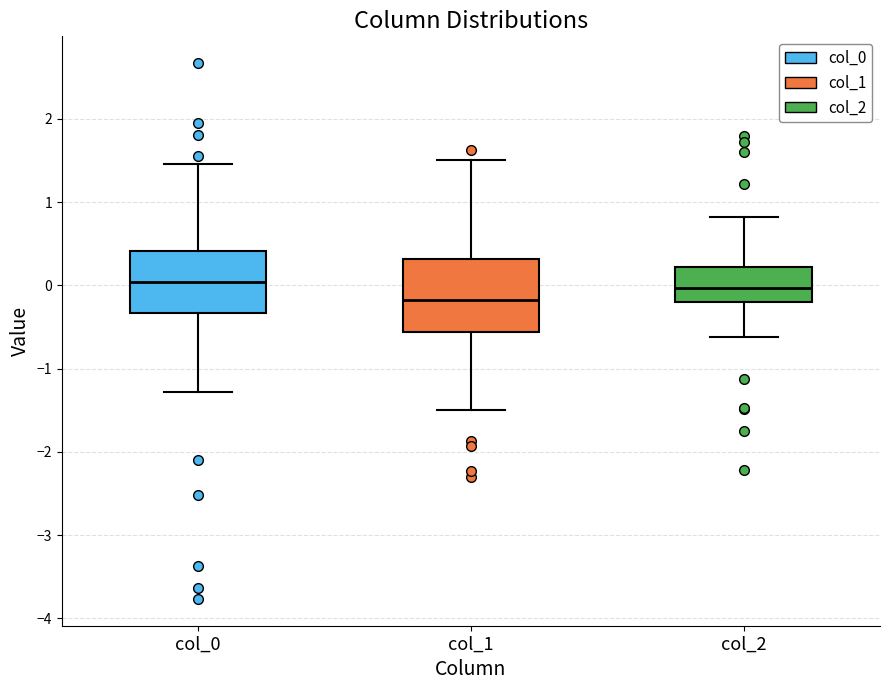

Reading left to right, read every box against the y-axis: the position of its median line, the range the box covers, and the ends of its whiskers. The values are not printed on the chart, so give them approximately, as read against the axis.

col_0: median 0.0, box -0.3 to 0.4, whiskers -1.3 to 1.5
col_1: median -0.2, box -0.6 to 0.3, whiskers -1.5 to 1.5
col_2: median 0.0, box -0.2 to 0.2, whiskers -0.6 to 0.8